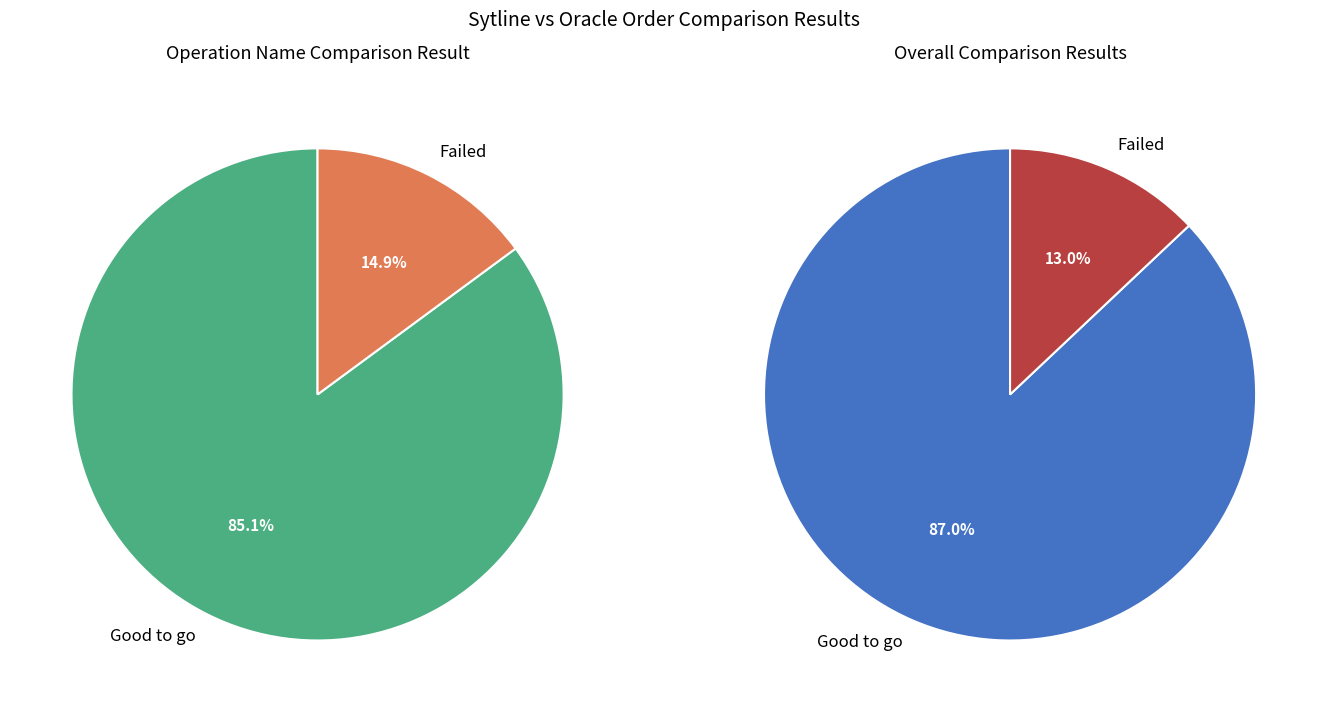

Is it true that Failed is 15% of the pie?

True